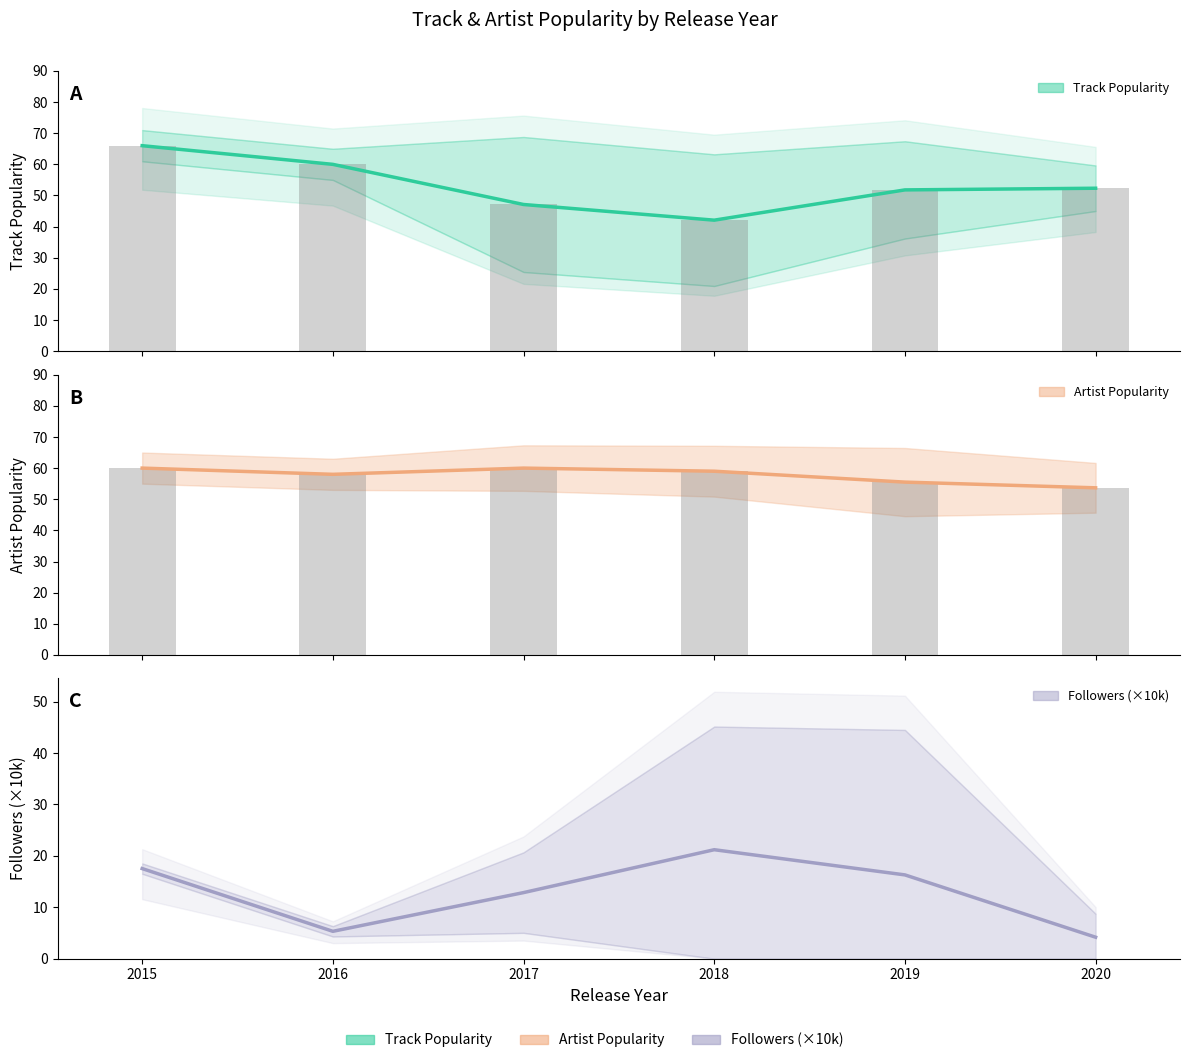

Reading left to right, what are all the values shown in this chart?

Track Popularity: 2015=66.0	2016=60.0	2017=47.1	2018=42.1	2019=51.8	2020=52.3
Artist Popularity: 2015=60.0	2016=58.0	2017=60.0	2018=59.0	2019=55.5	2020=53.7
Followers (×10k): 2015=17.5	2016=5.3	2017=12.9	2018=21.2	2019=16.3	2020=4.2